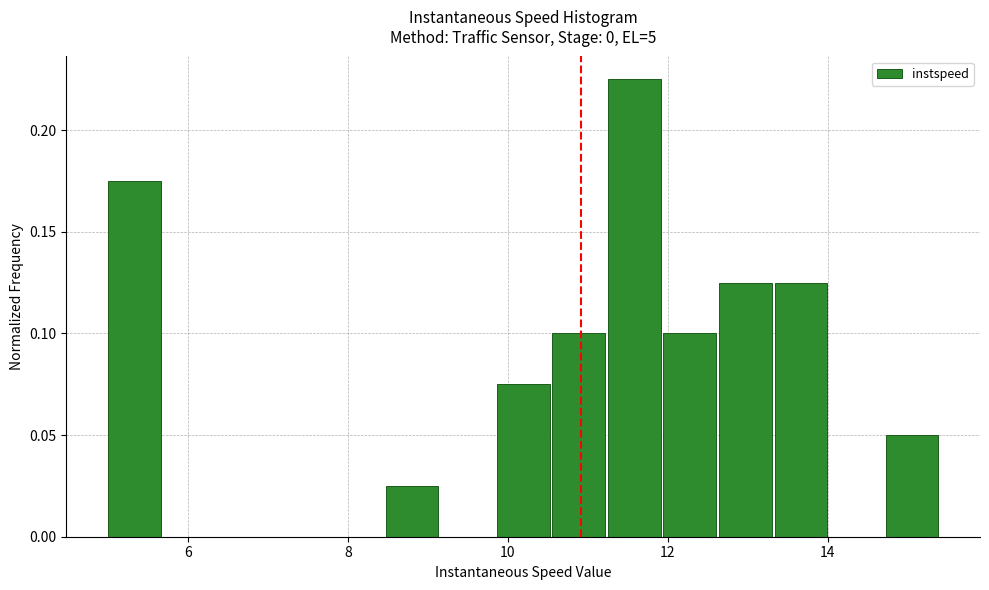

Read against the x-axis, roughly where is the centre of the tallest bar?

11.6